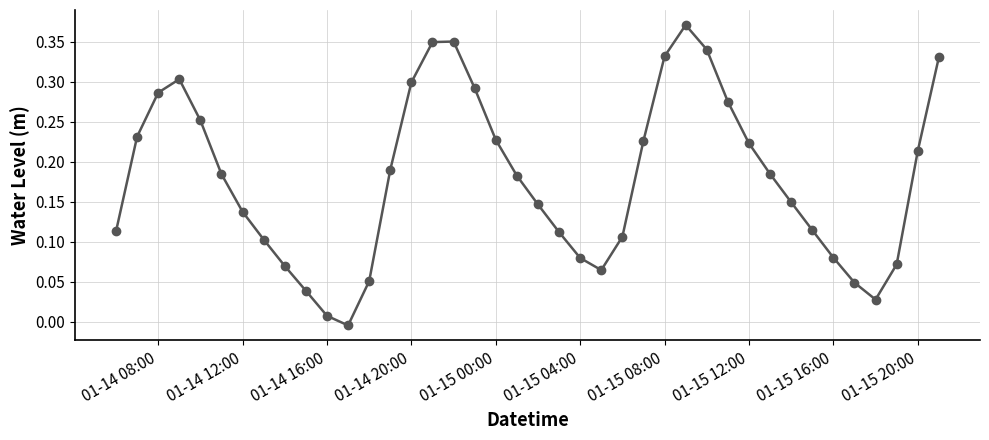

True or false: the data has more than 1 interior local peaks.

True